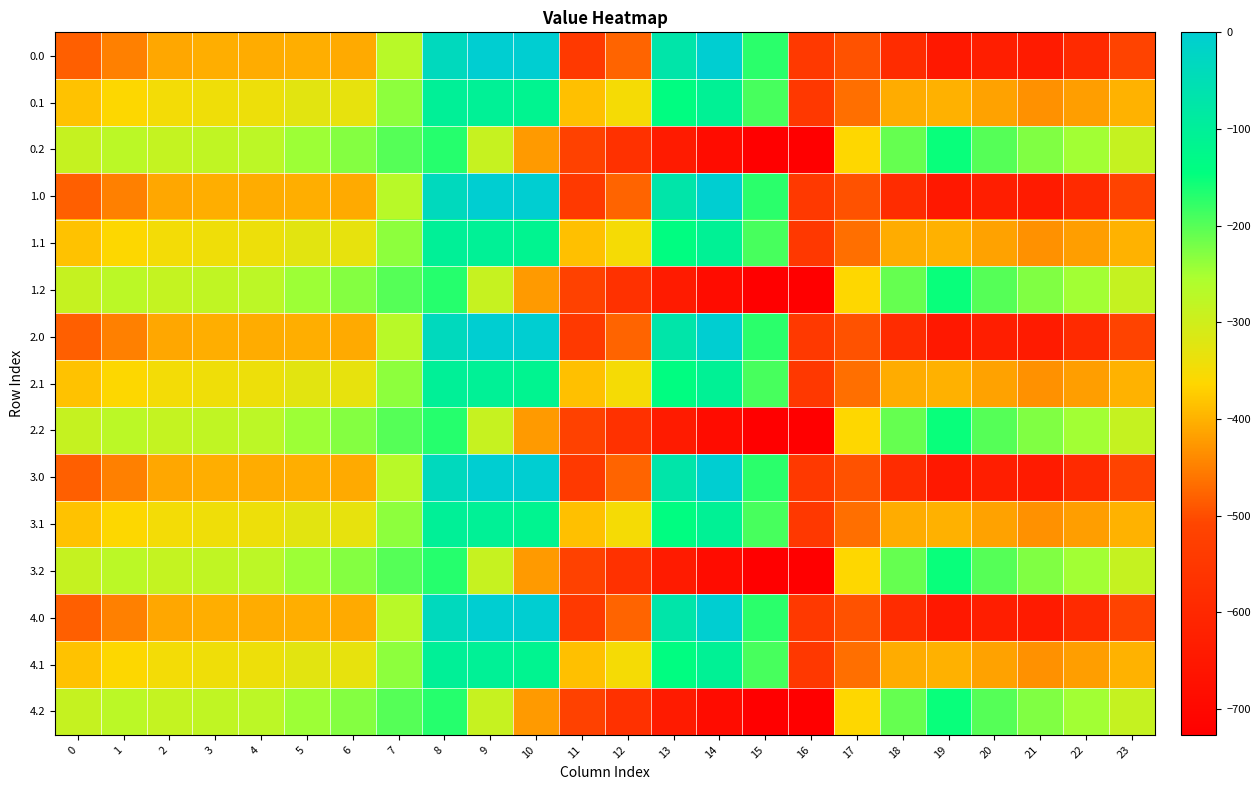

How many data points does each series have?

24